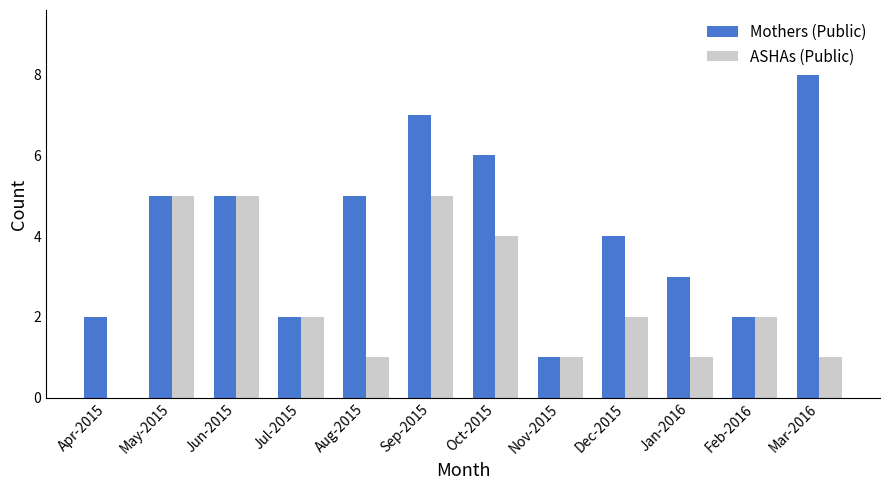

Is it true that ASHAs (Public) equals 8 at Sep-2015?

False